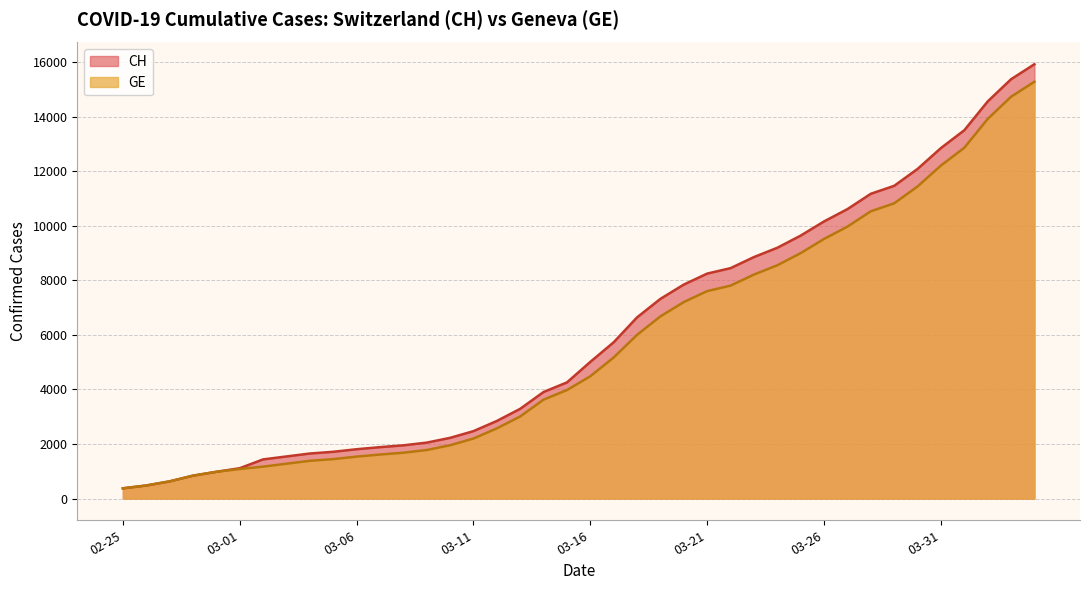

Read the GE value at 2020-03-03.

1278